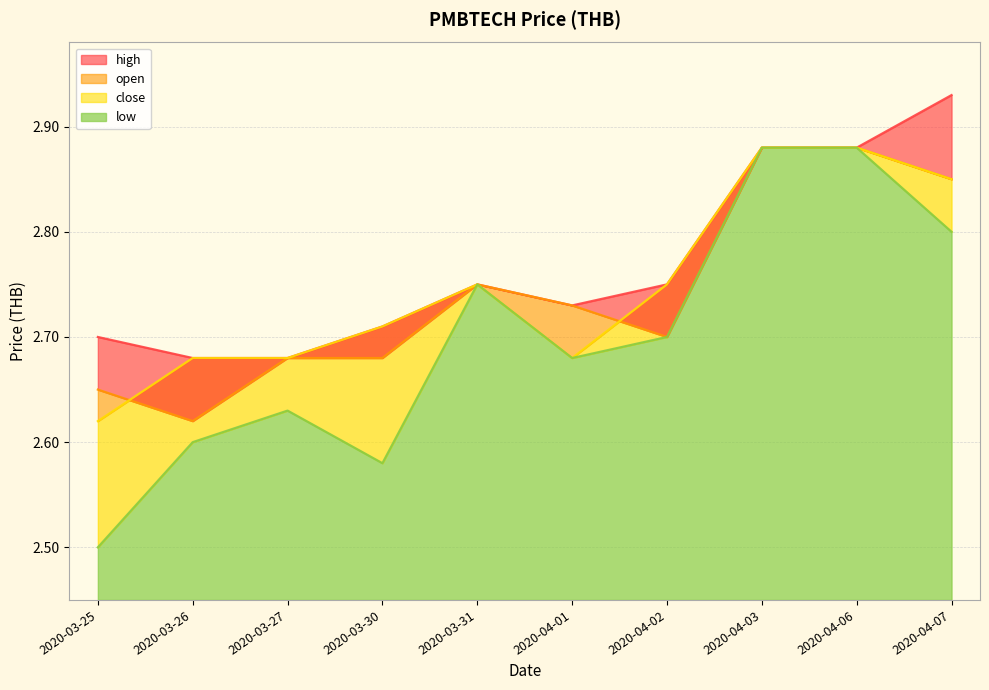

Reading left to right, extract all data points from this chart.

open: 2.6	2.6	2.7	2.7	2.8	2.7	2.7	2.9	2.9	2.9
high: 2.7	2.7	2.7	2.7	2.8	2.7	2.8	2.9	2.9	2.9
low: 2.5	2.6	2.6	2.6	2.8	2.7	2.7	2.9	2.9	2.8
close: 2.6	2.7	2.7	2.7	2.8	2.7	2.8	2.9	2.9	2.9